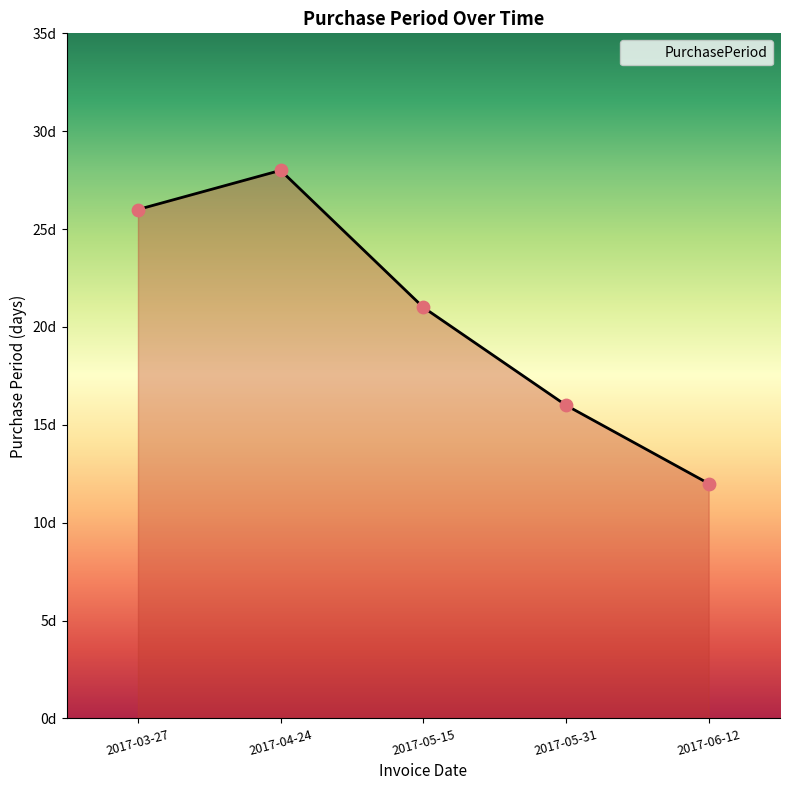

Between 2017-04-24 and 2017-05-15, which is larger?

2017-04-24